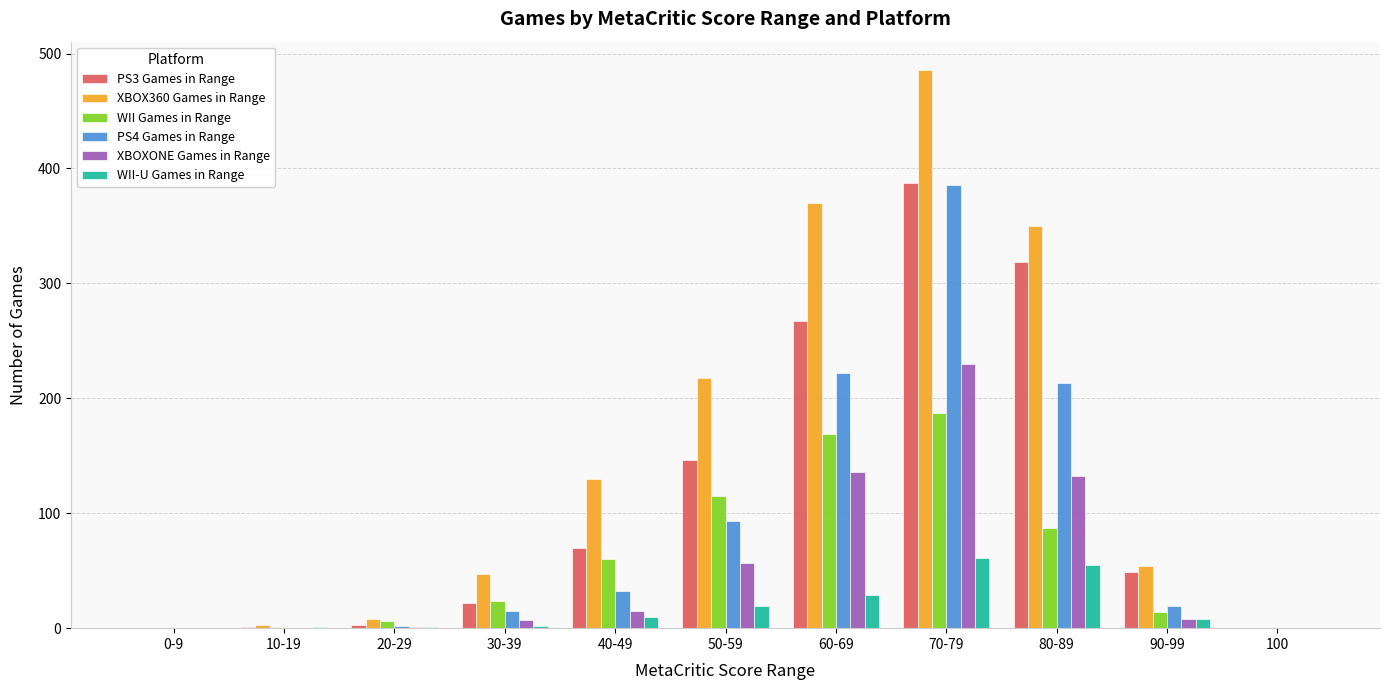

Which series has the largest total across all categories?

XBOX360 Games in Range